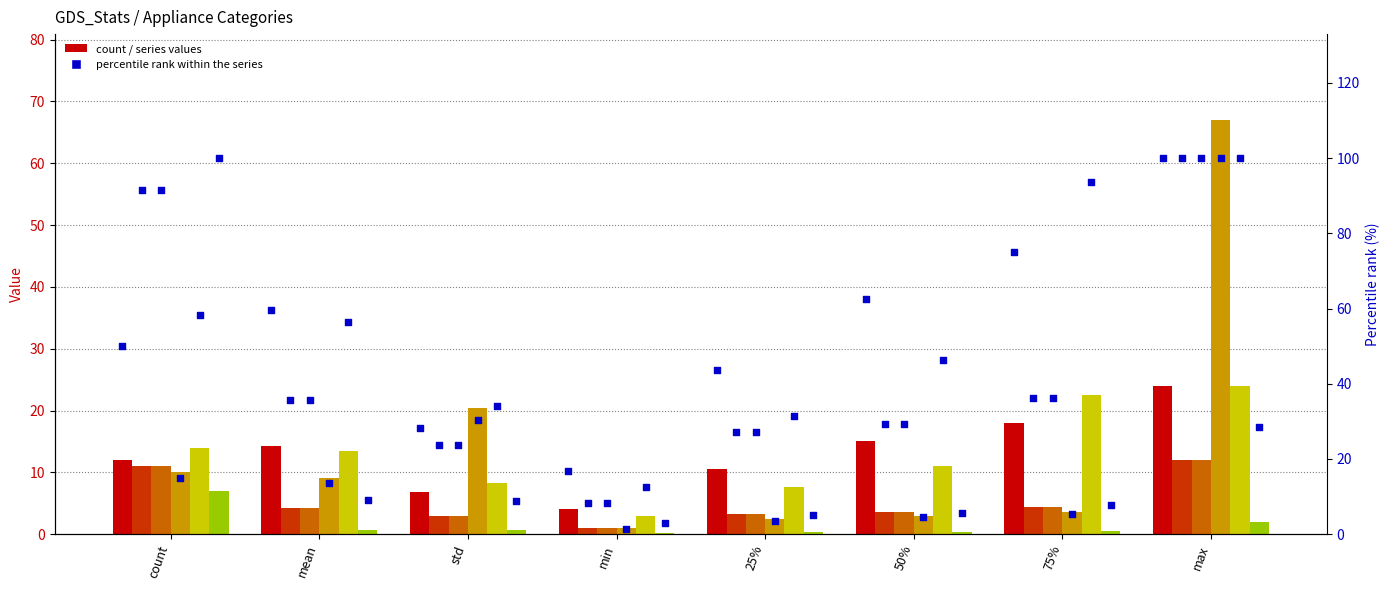

What is the total value across all series at min?

10.2